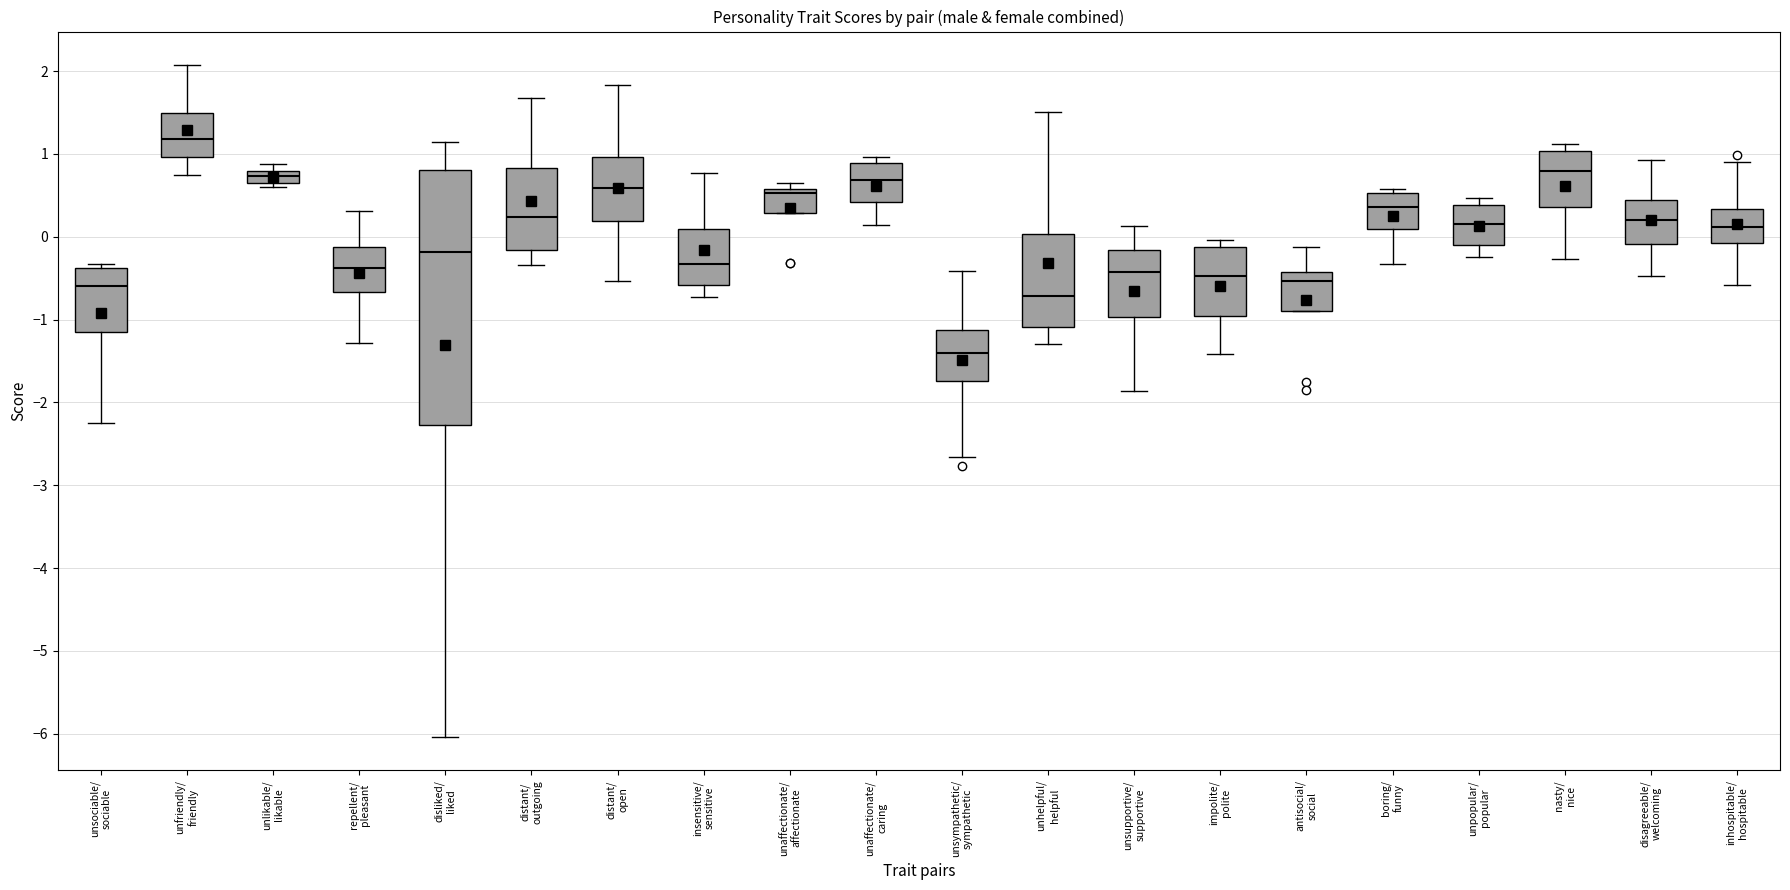

Where is the upper edge of the box for antisocial/ social on the y-axis? The values are not printed on the chart, so give them approximately, as read against the axis.

-0.4